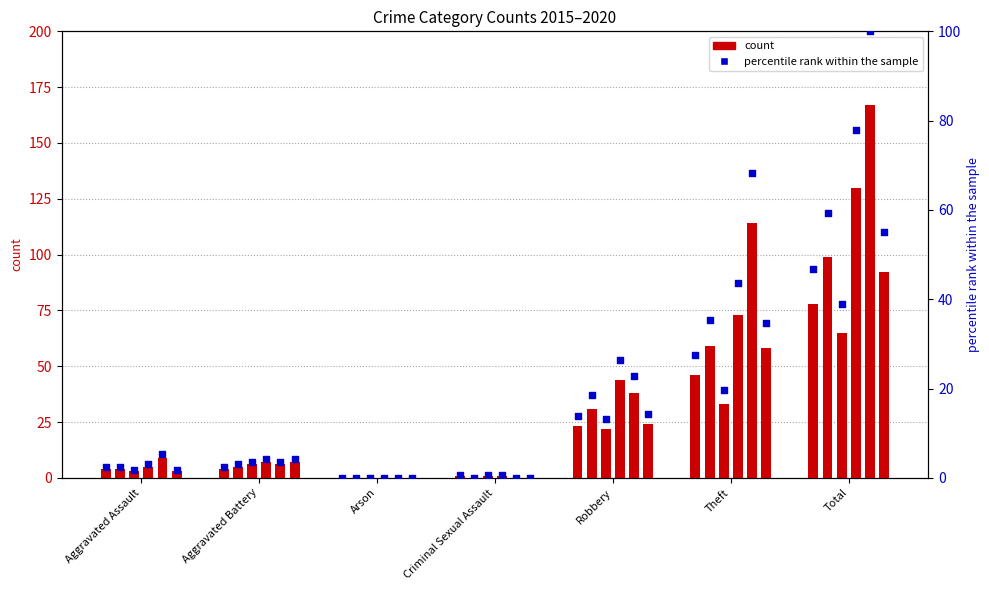

What is the change in value from Aggravated Battery to Robbery?

+11.4